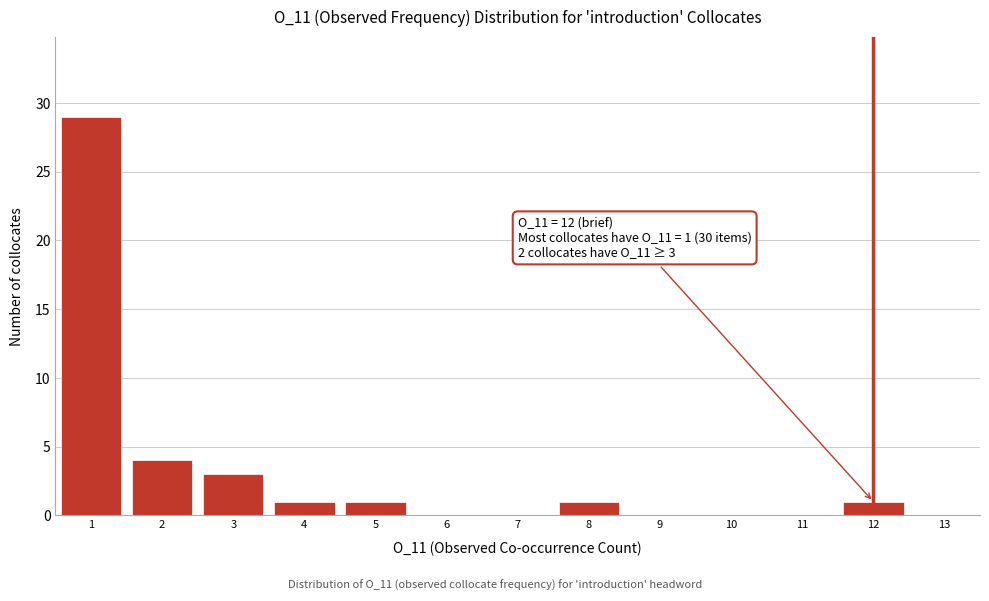

Over which range of the x-axis is the bar tallest?

0.5 to 1.5